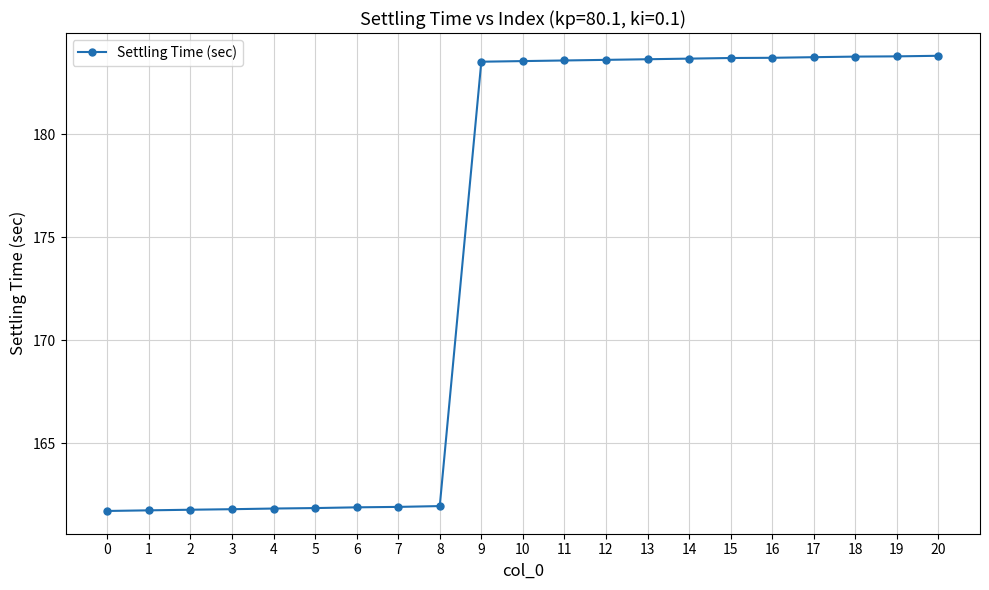

What is the value of the 15th point from the left?

183.7